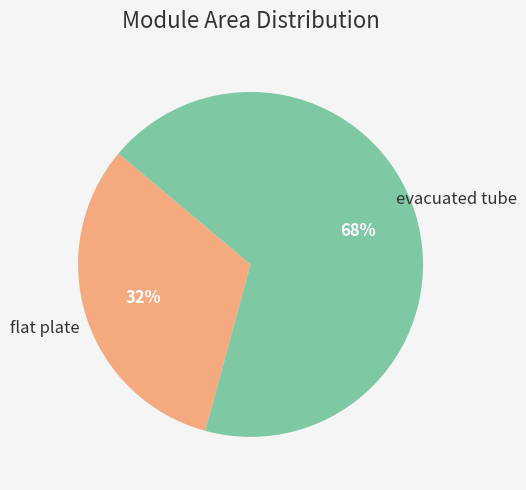

How many slices are in this pie chart?

2